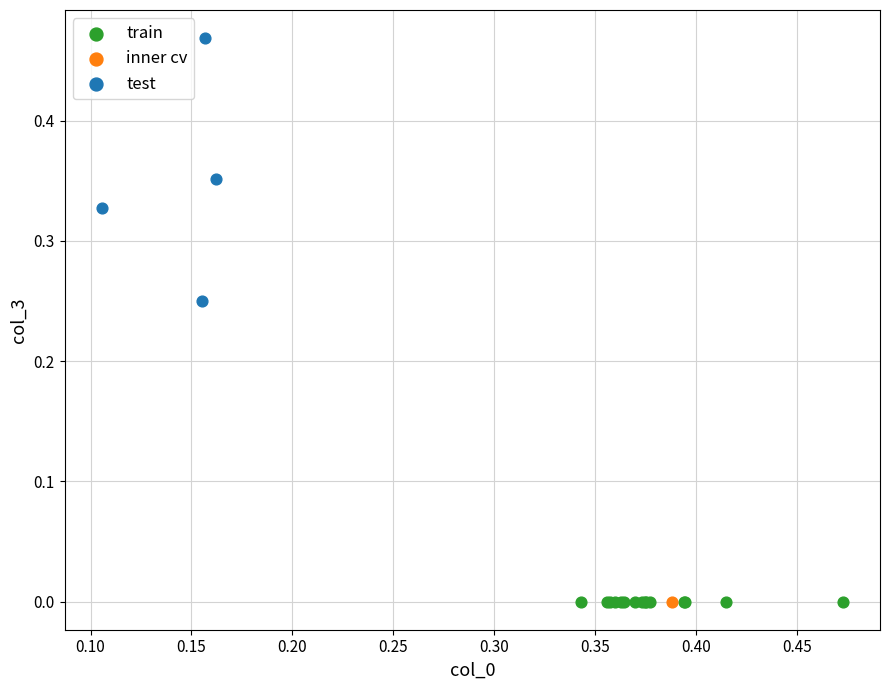

What are all the series names shown in the legend?

train, inner cv, test